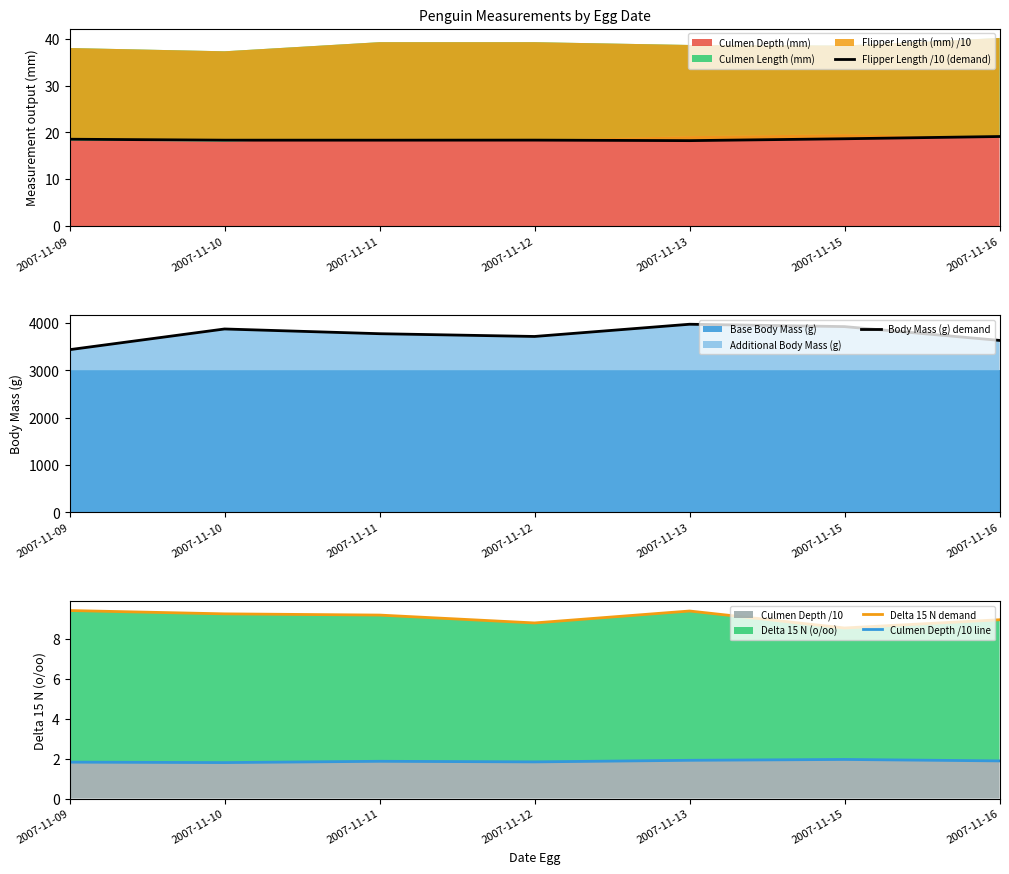

Reading left to right, what are all the values shown in this chart?

Flipper Length /10 (demand): 18.6	18.4	18.4	18.4	18.2	18.6	19.1
Body Mass (g) demand: 3437.5	3875.0	3775.0	3716.7	3975.0	3925.0	3633.3
Delta 15 N demand: 9.4	9.3	9.2	8.8	9.4	8.6	9.0
Culmen Depth /10 line: 1.8	1.8	1.9	1.8	1.9	2.0	1.9